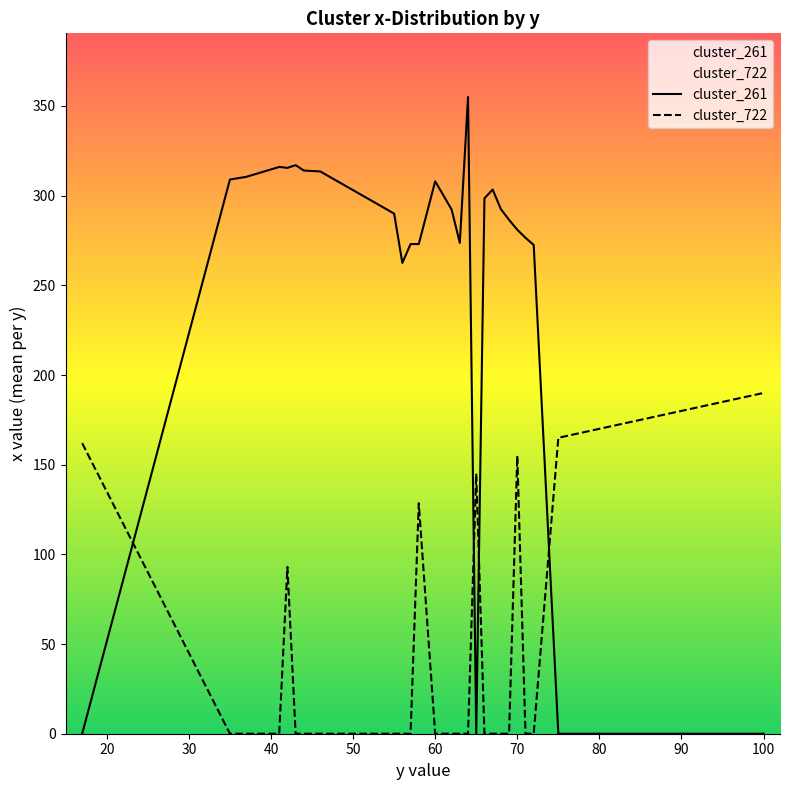

List the series in order of their overall mean, lowest first.

cluster_722, cluster_261